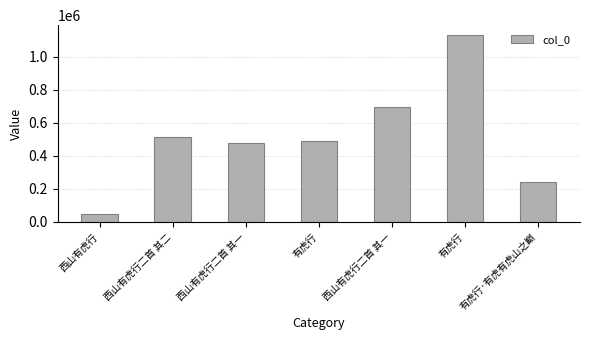

What is the difference between the values at 西山有虎行二首 其二 and 有虎行?

21657